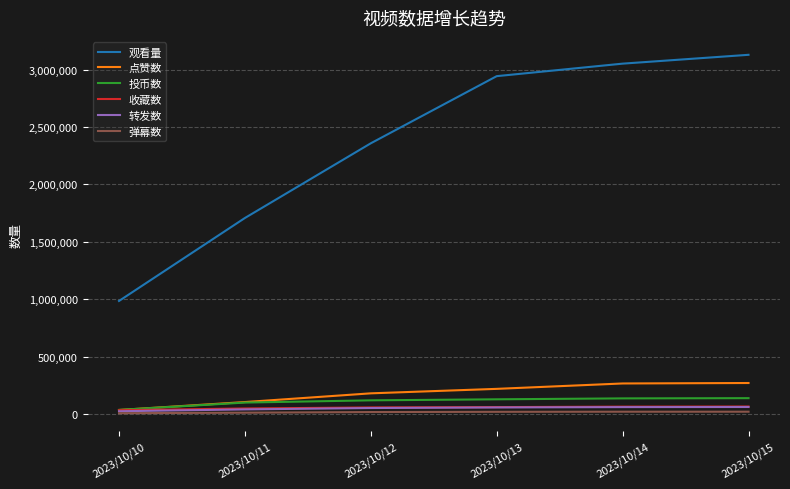

Rank the categories by 观看量 value from highest to lowest.

2023/10/15, 2023/10/14, 2023/10/13, 2023/10/12, 2023/10/11, 2023/10/10